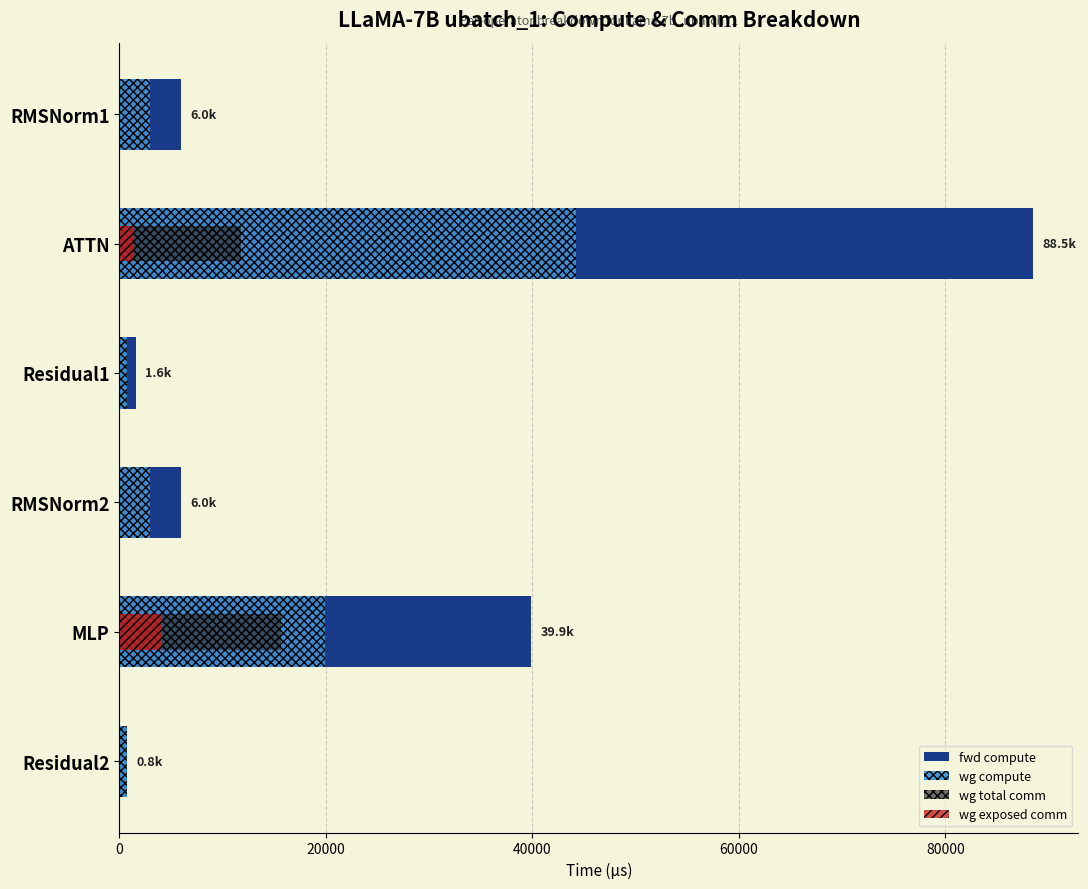

Reading left to right, list all the values displayed in this chart.

fwd compute: 6004.2	88478.0	1598.3	6004.2	39898.8	799.1
wg compute: 3002.1	44239.0	799.1	3002.1	19949.4	799.1
wg total comm: 0.0	11780.2	0.0	0.0	15648.0	0.0
wg exposed comm: 0.0	1345.3	0.0	0.0	4127.4	0.0